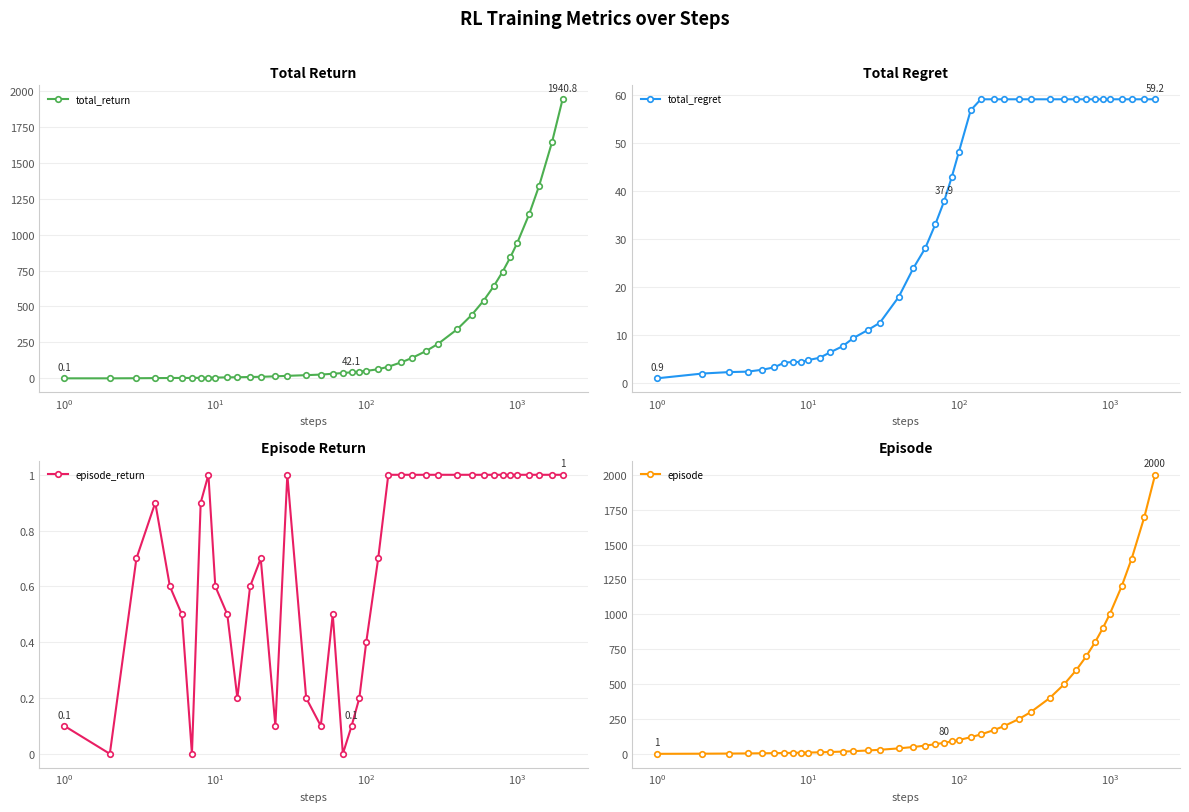

How many lines are shown in the chart?

4